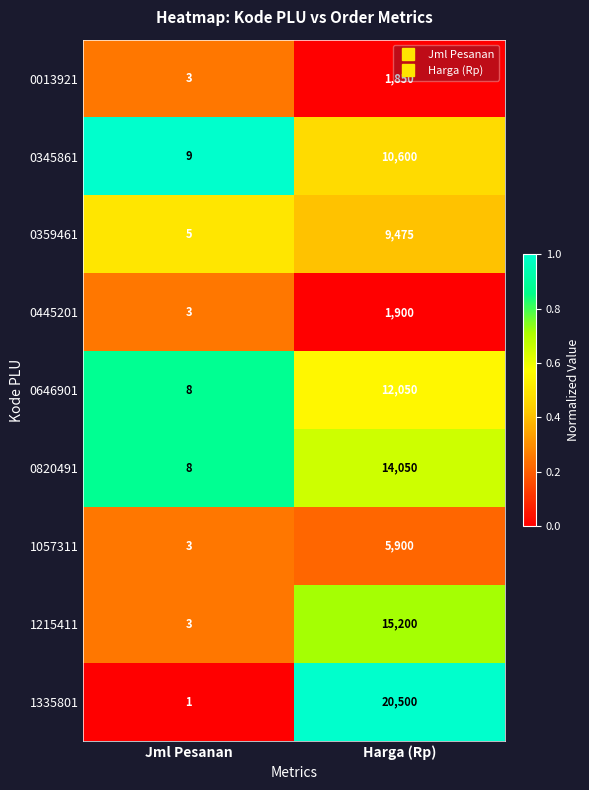

What is the difference between the maximum and minimum values in the 0820491 series?

14042